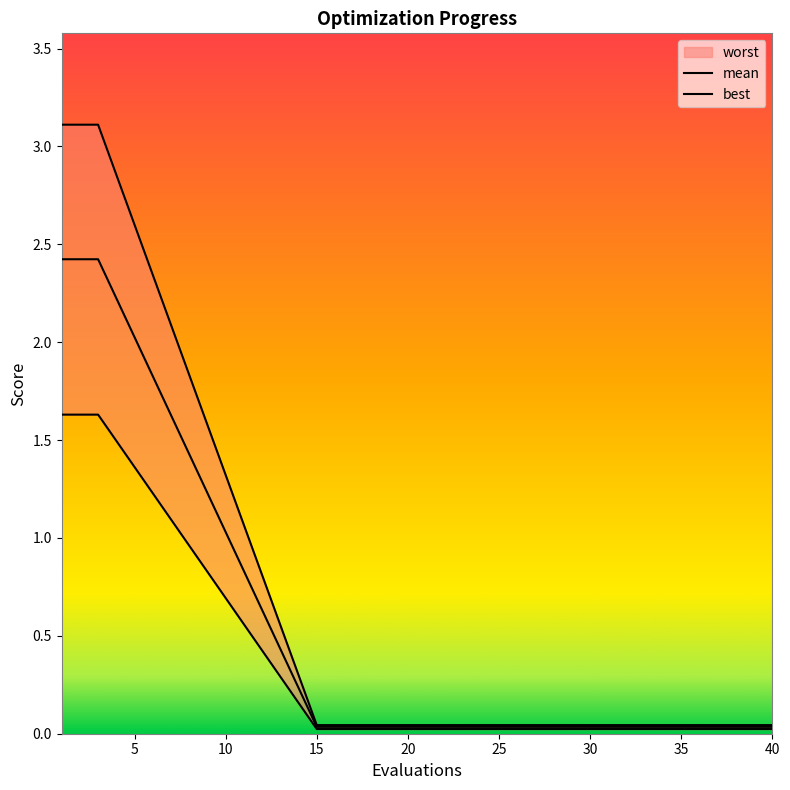

How many data points does each series have?

20